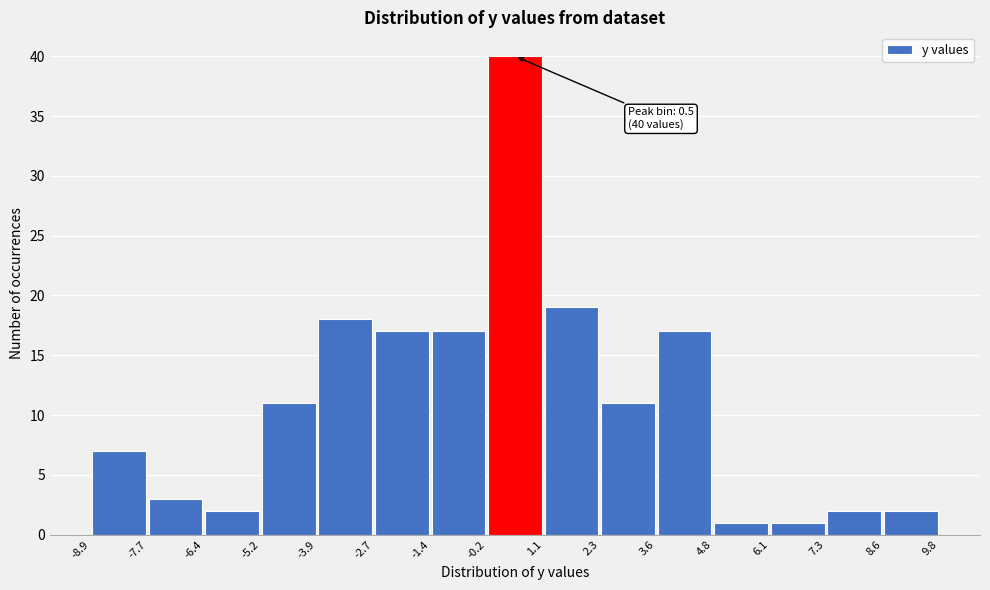

Over which range of the x-axis is the bar tallest?

-0.2 to 1.1